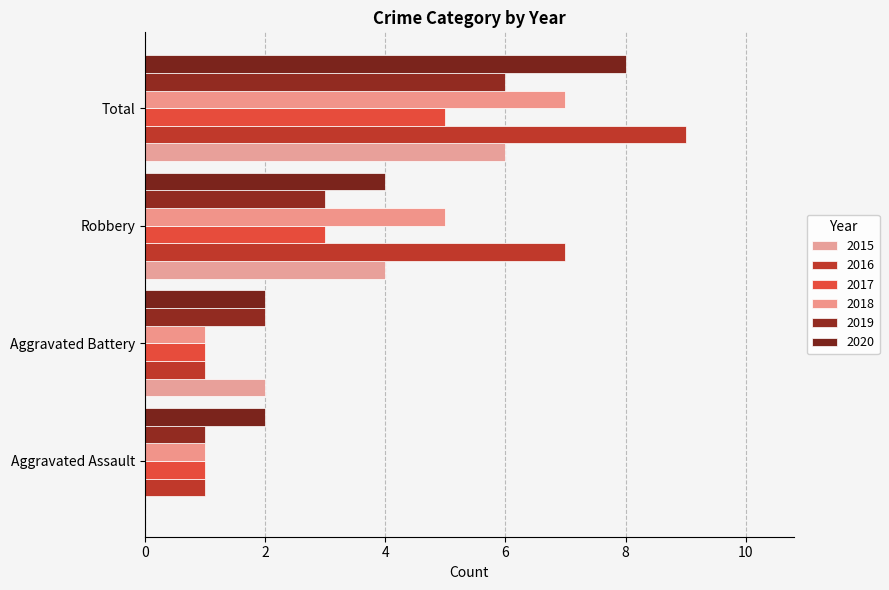

Which series has the largest total across all categories?

2016